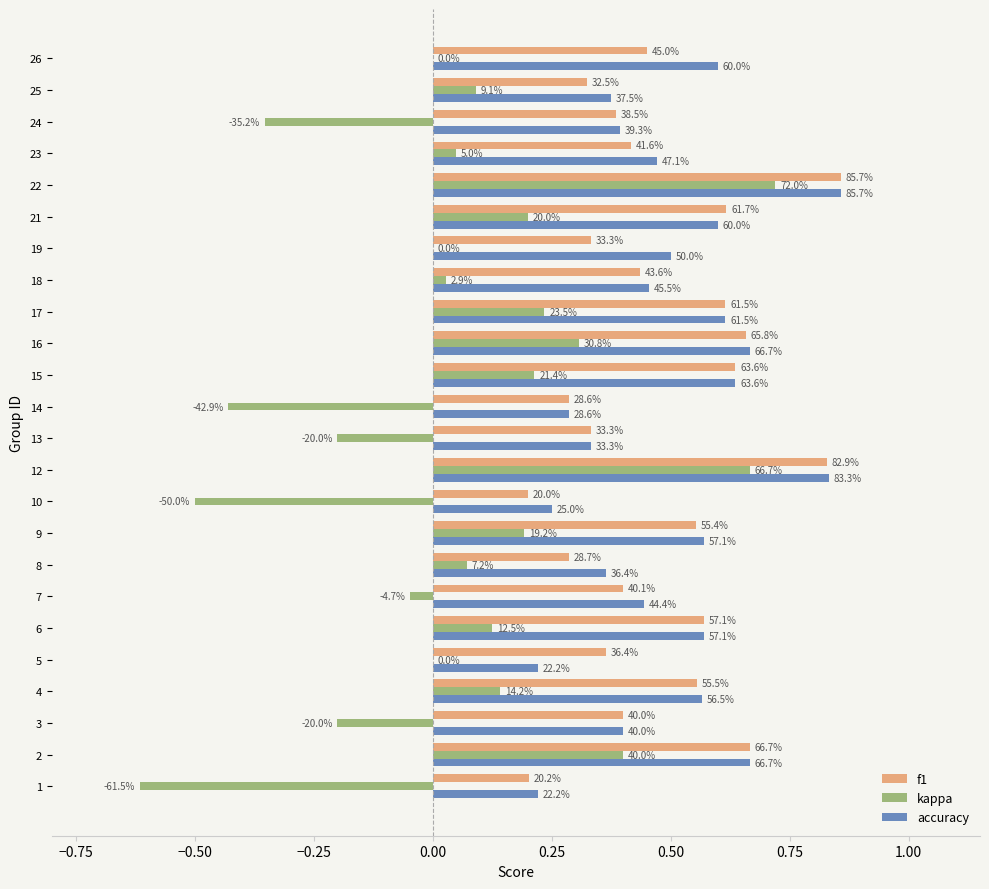

True or false: accuracy has a value of 0.9 at 23.

False